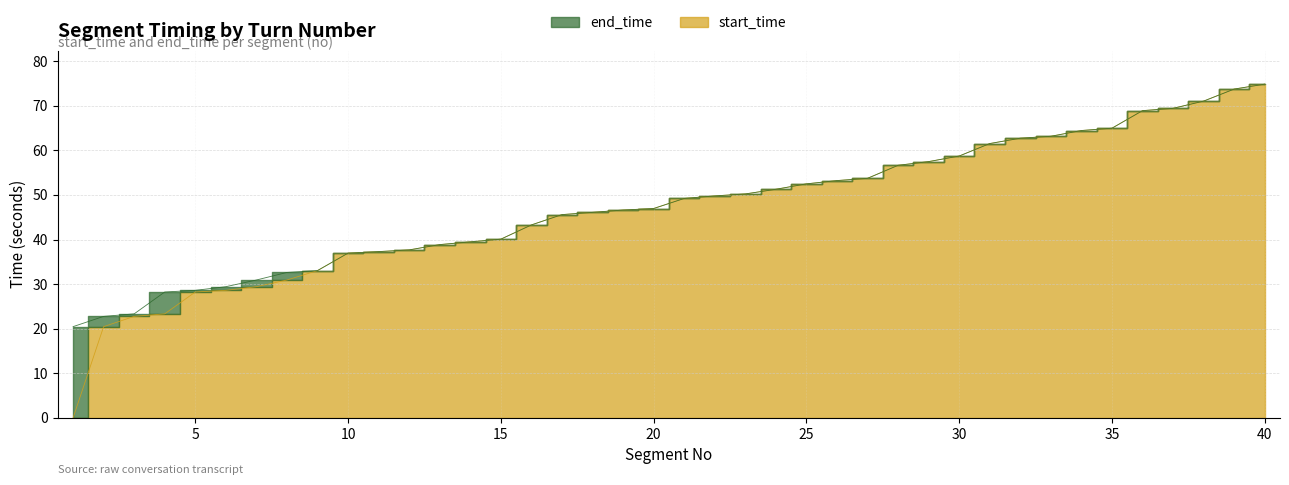

Read the end_time value at 15.

40.1